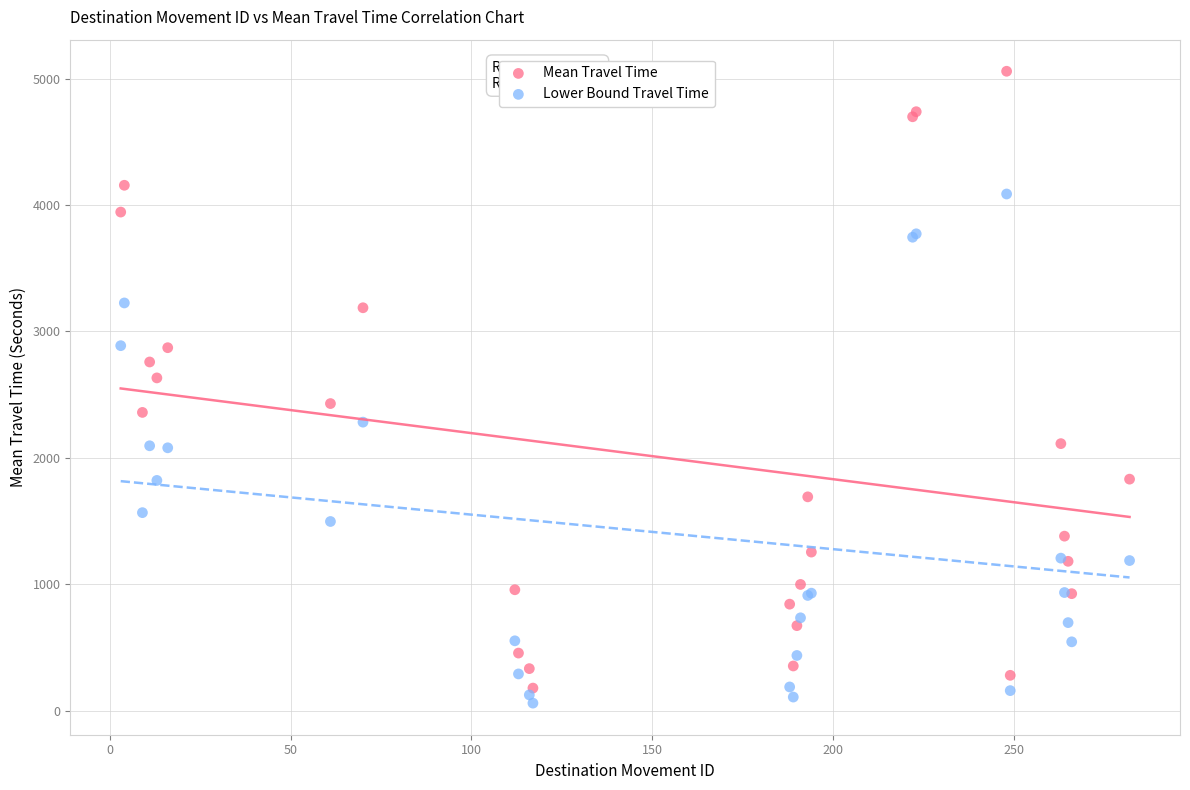

Across all series, what Y value is closest to 2558?

2632